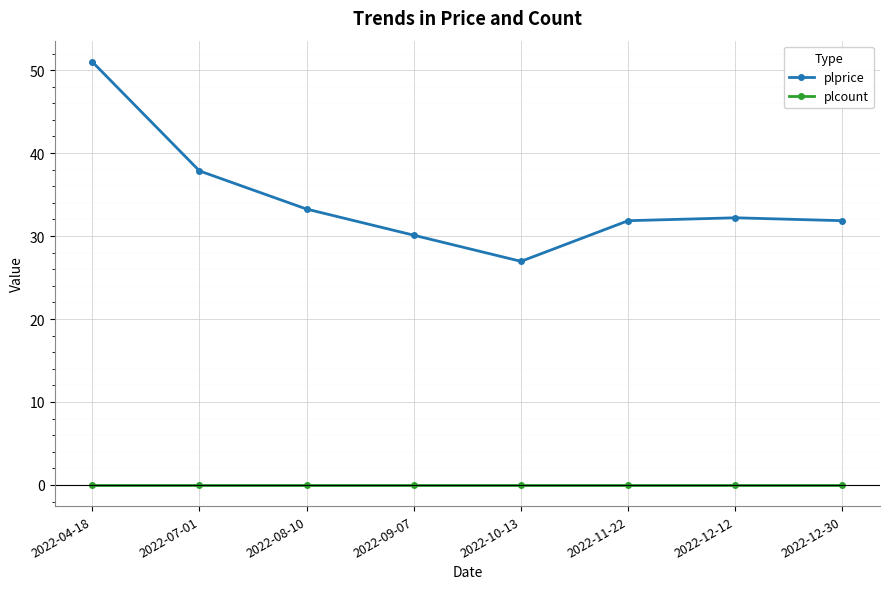

At which category does the chart reach its peak across all series?

2022-04-18